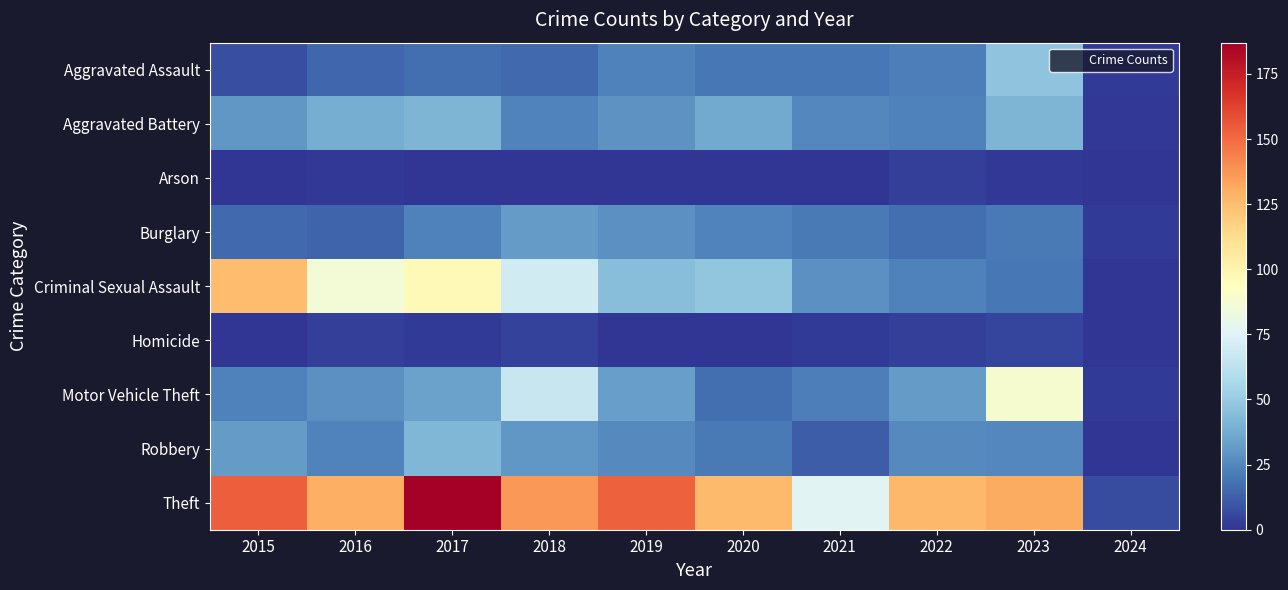

Which label corresponds to the largest value in the chart?

2017